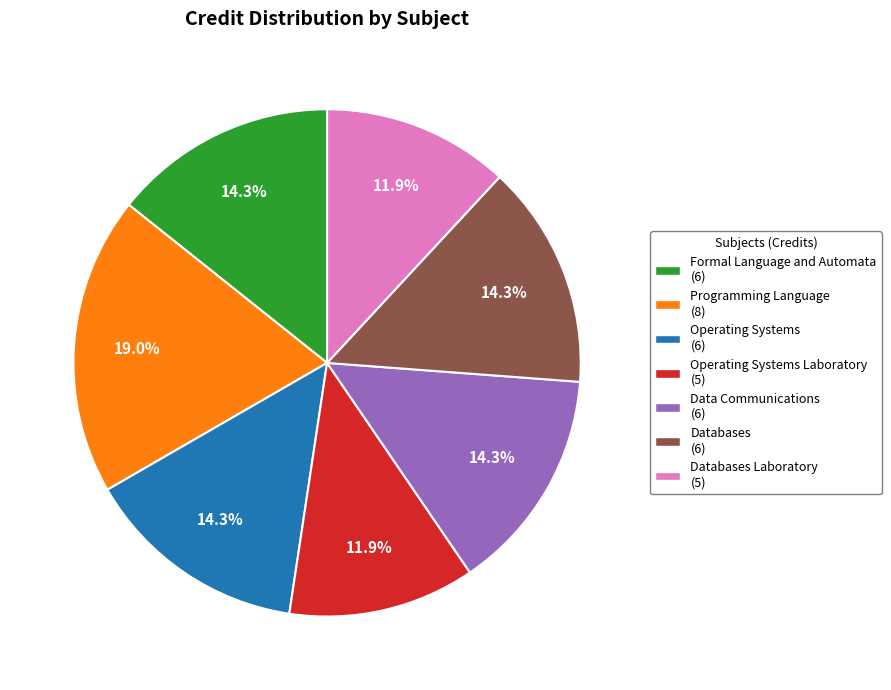

What is the largest slice in the pie chart?

Programming Language (8)